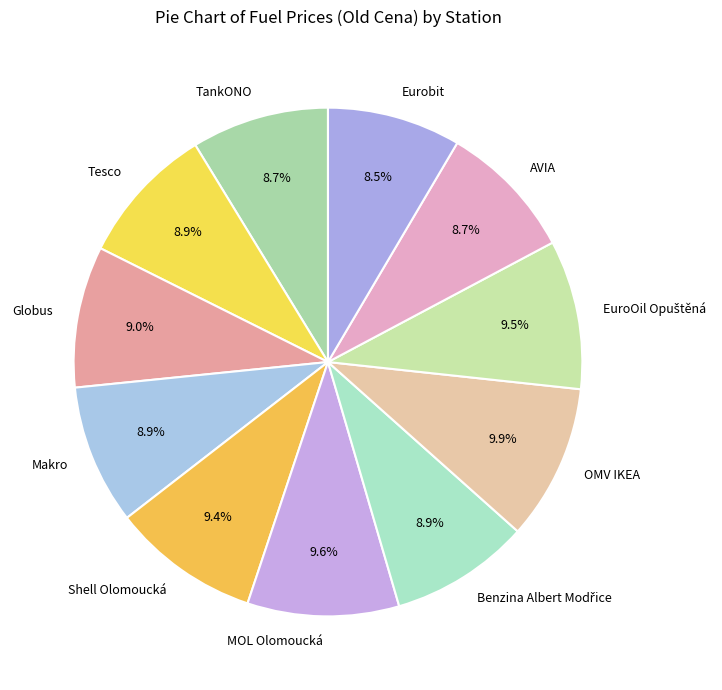

What is the ratio of the value at AVIA to the value at Tesco?

1.0